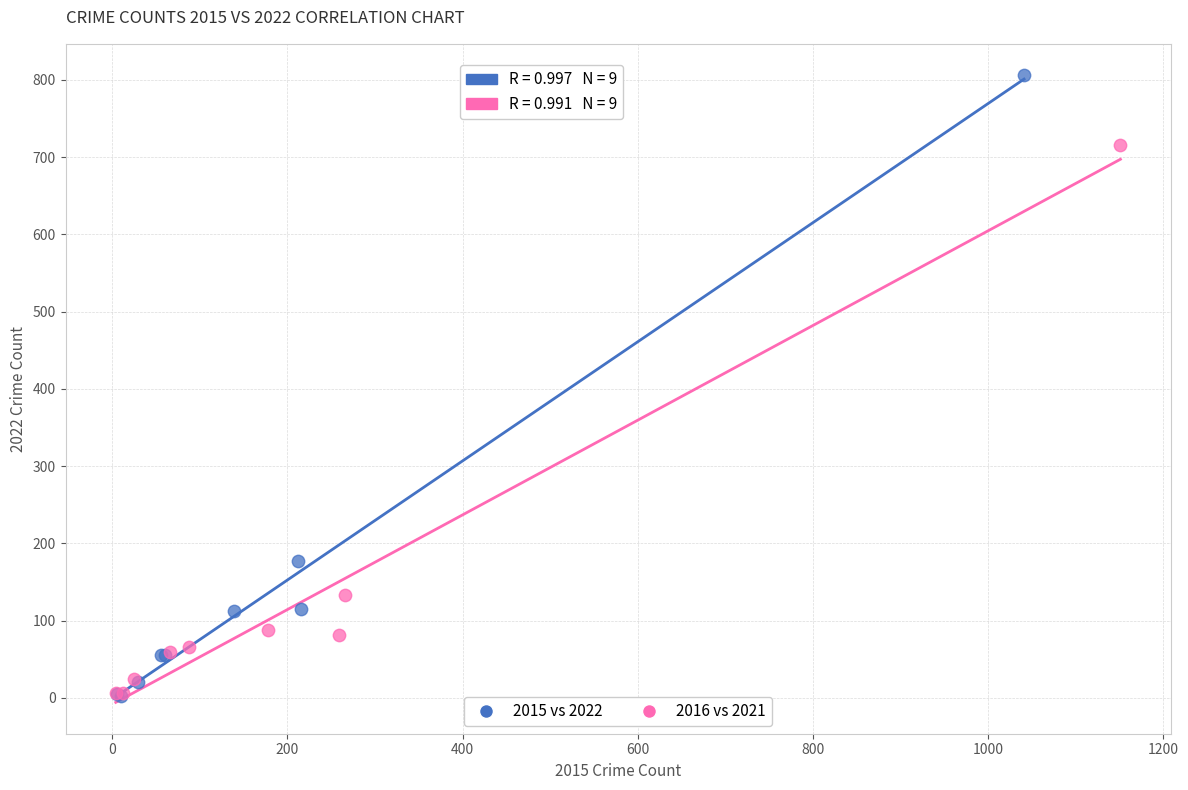

Which series has the widest spread of Y values?

2015 vs 2022